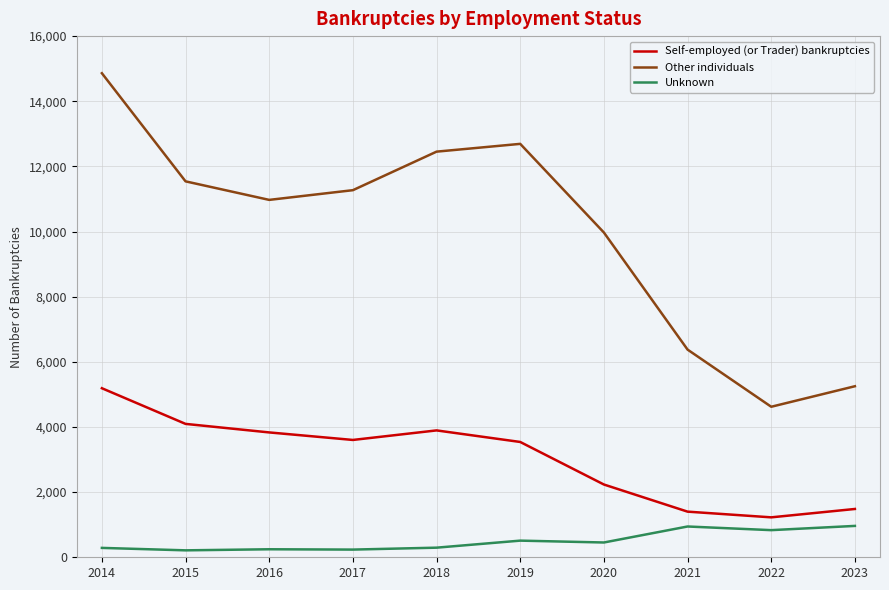

Which category has the highest value in the Self-employed (or Trader) bankruptcies series?

2014